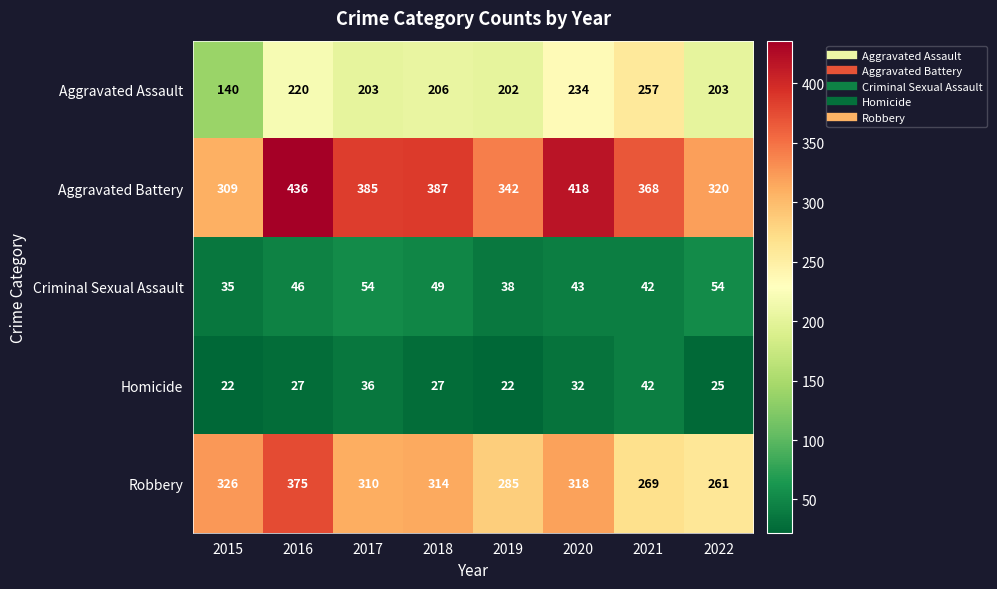

What is the sum of the Aggravated Battery values at 2016 and 2018?

823